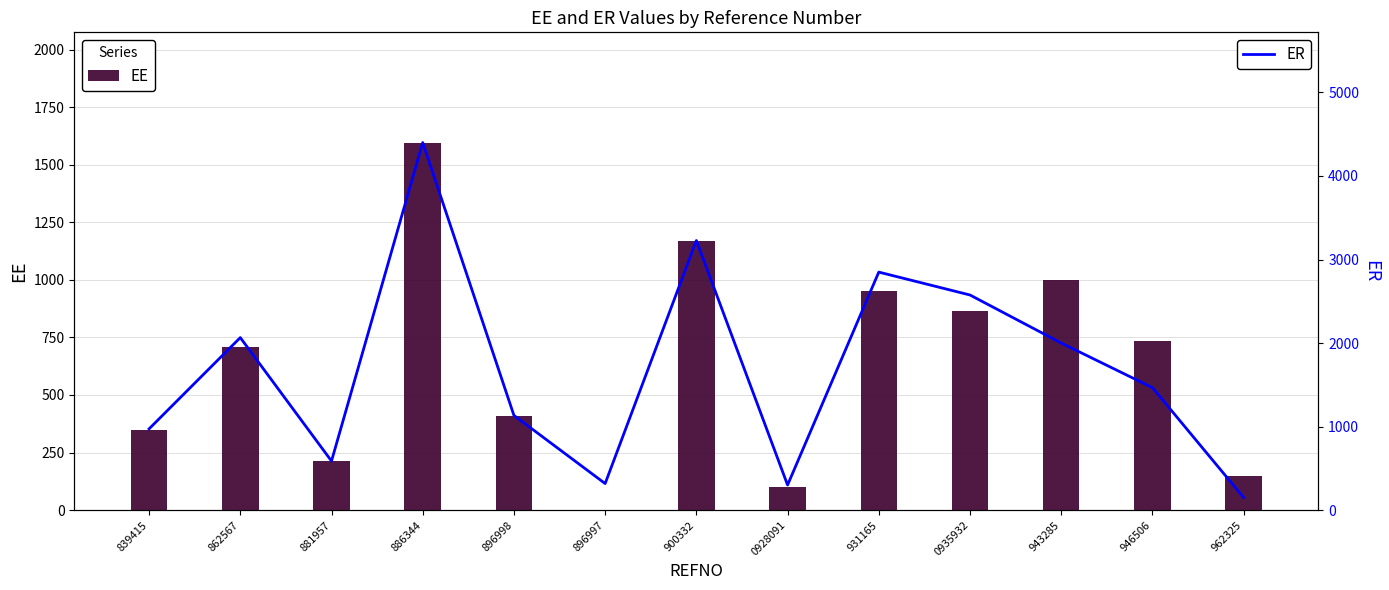

True or false: EE has a value of 1000.0 at 943285.

True